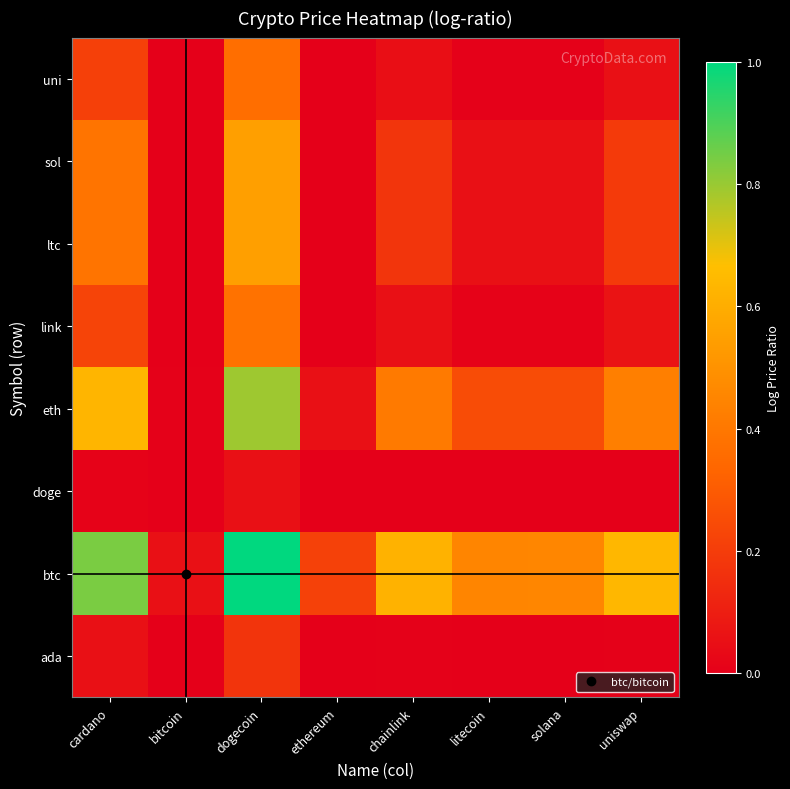

Reading right to left, extract all data points from this chart.

ada: uniswap=0.0	solana=0.0	litecoin=0.0	chainlink=0.0	ethereum=0.0	dogecoin=0.2	bitcoin=0.0	cardano=0.1
btc: uniswap=0.6	solana=0.5	litecoin=0.5	chainlink=0.6	ethereum=0.2	dogecoin=1.0	bitcoin=0.1	cardano=0.8
doge: uniswap=0.0	solana=0.0	litecoin=0.0	chainlink=0.0	ethereum=0.0	dogecoin=0.1	bitcoin=0.0	cardano=0.0
eth: uniswap=0.4	solana=0.2	litecoin=0.2	chainlink=0.4	ethereum=0.1	dogecoin=0.8	bitcoin=0.0	cardano=0.6
link: uniswap=0.1	solana=0.0	litecoin=0.0	chainlink=0.1	ethereum=0.0	dogecoin=0.4	bitcoin=0.0	cardano=0.2
ltc: uniswap=0.2	solana=0.1	litecoin=0.1	chainlink=0.2	ethereum=0.0	dogecoin=0.5	bitcoin=0.0	cardano=0.4
sol: uniswap=0.2	solana=0.1	litecoin=0.1	chainlink=0.2	ethereum=0.0	dogecoin=0.5	bitcoin=0.0	cardano=0.4
uni: uniswap=0.1	solana=0.0	litecoin=0.0	chainlink=0.0	ethereum=0.0	dogecoin=0.4	bitcoin=0.0	cardano=0.2